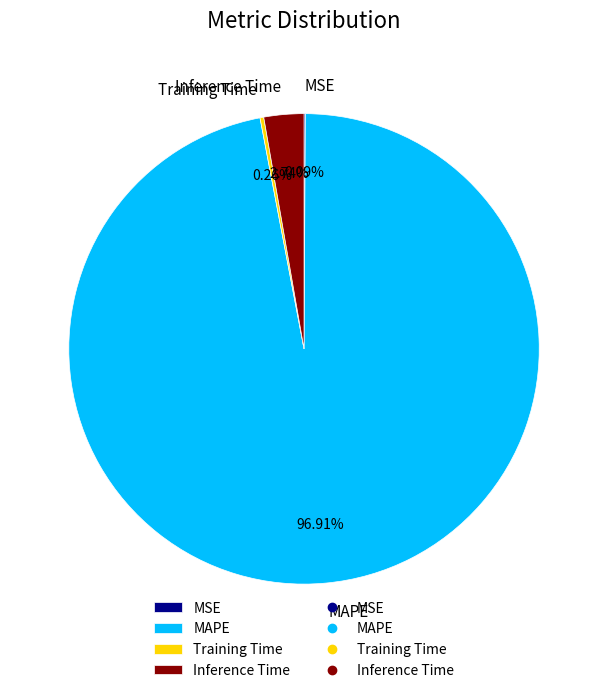

Combined, do Inference Time and MAPE account for over 50%?

Yes